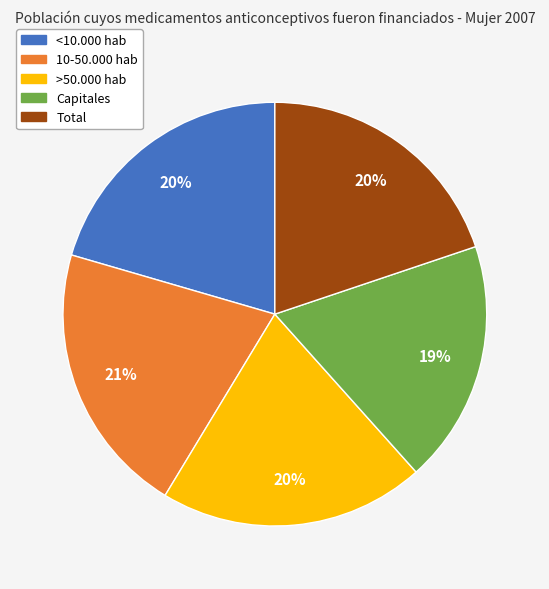

Which slice is the smallest?

Capitales